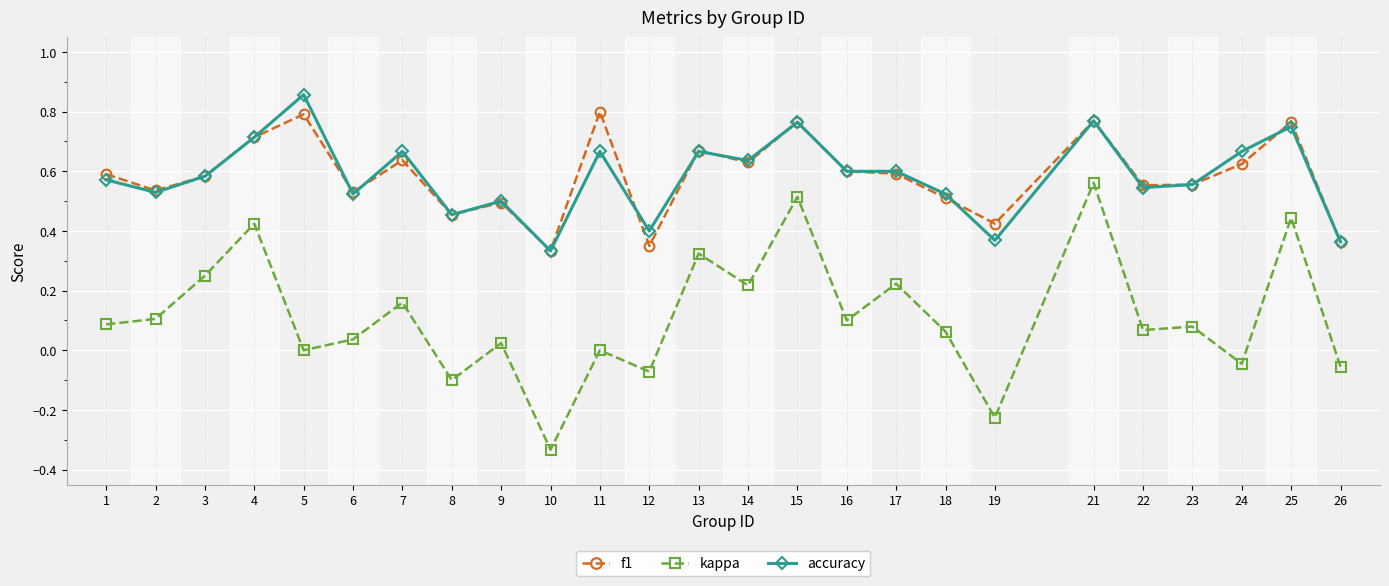

Which series has the widest spread of values?

kappa